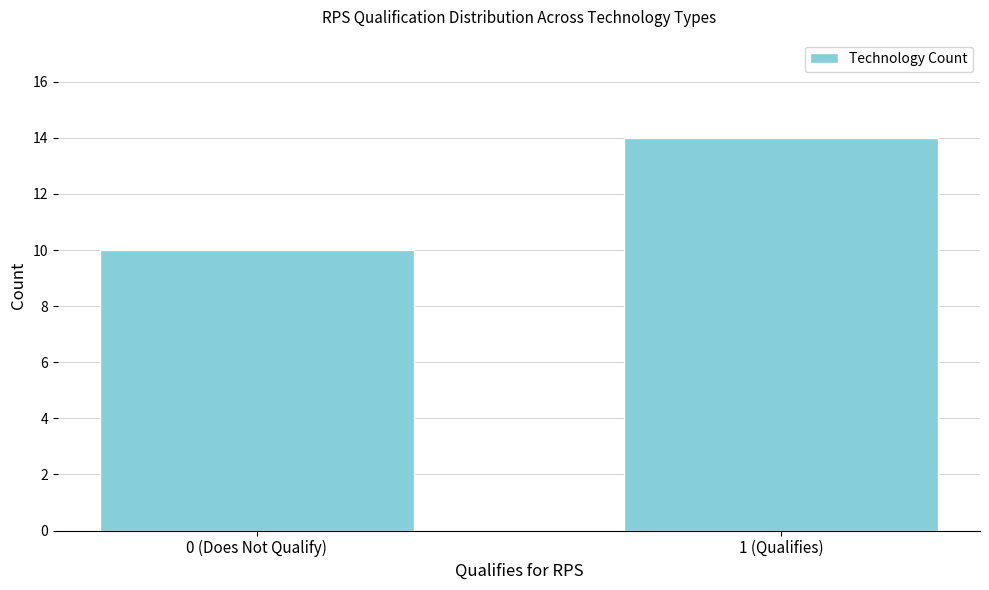

Reading left to right, what are all the values shown in this chart?

0 (Does Not Qualify)=10	1 (Qualifies)=14